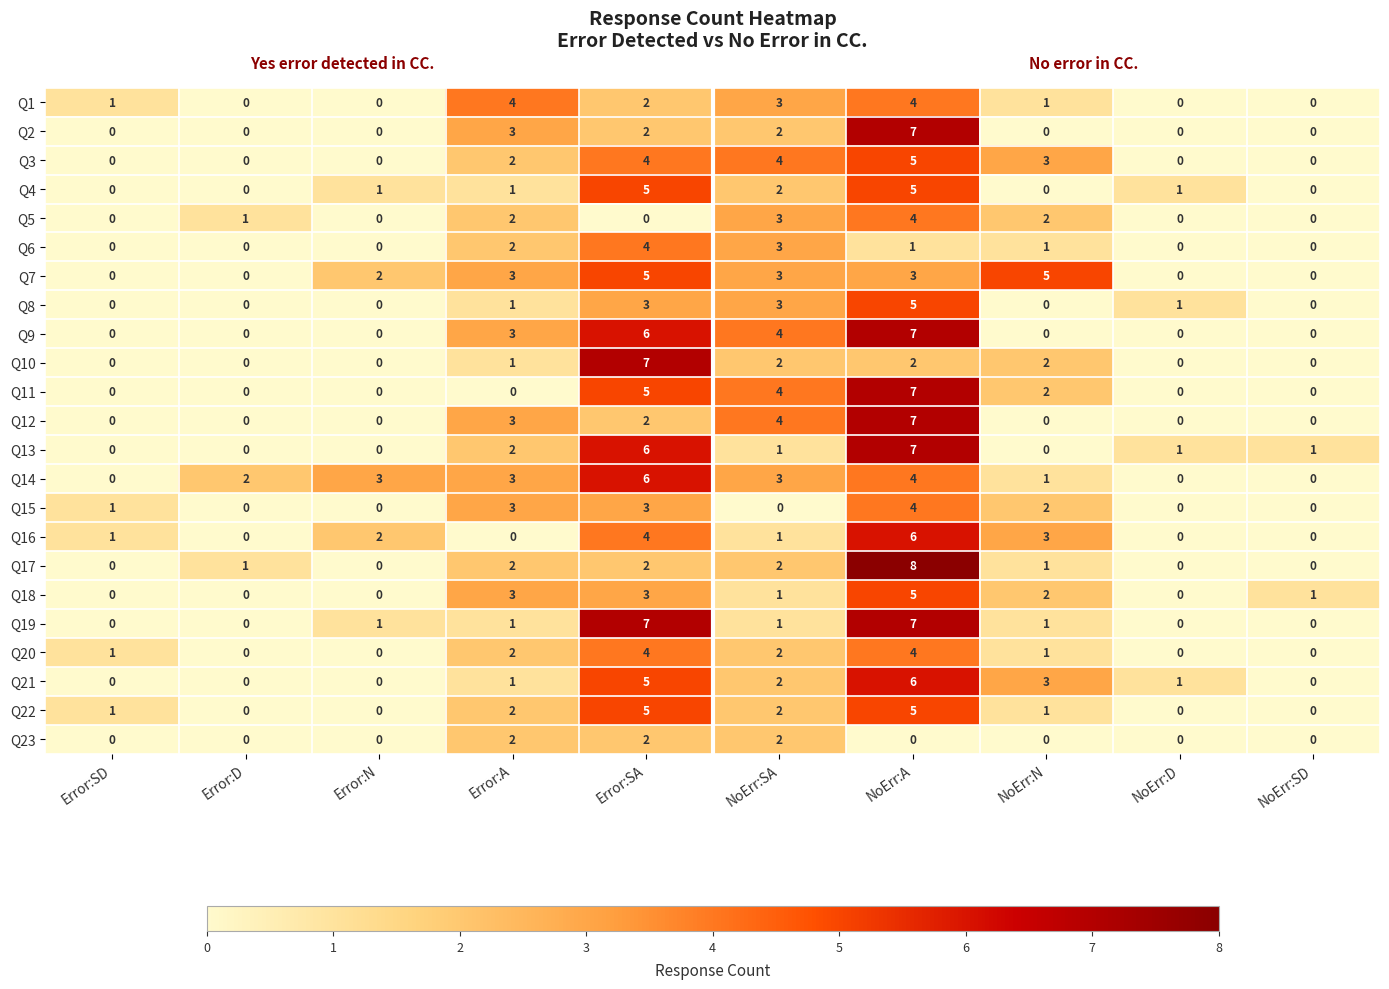

What is the spread (max minus min) of values at Error:N?

3